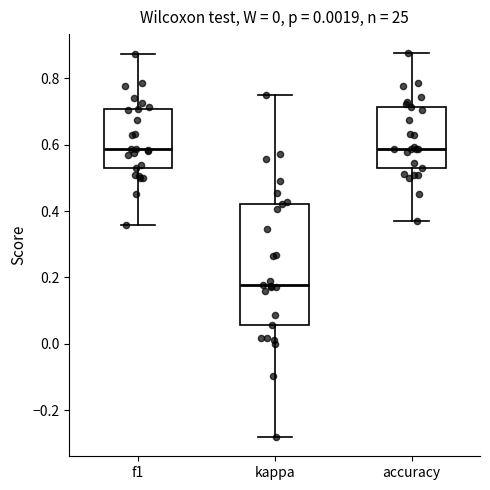

Which box's median line is the lowest?

kappa